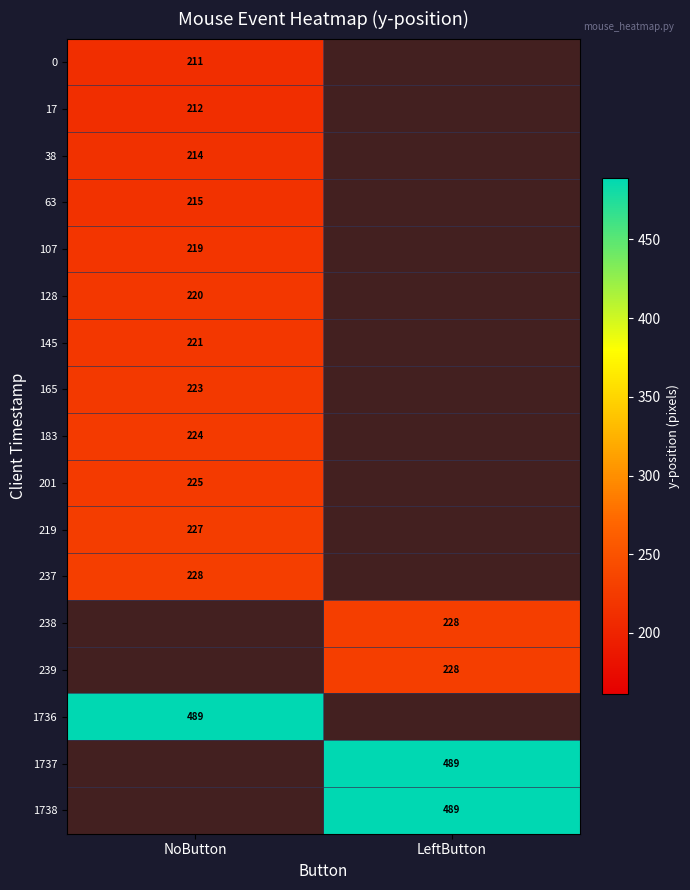

True or false: 128 has a value of 220 at NoButton.

True